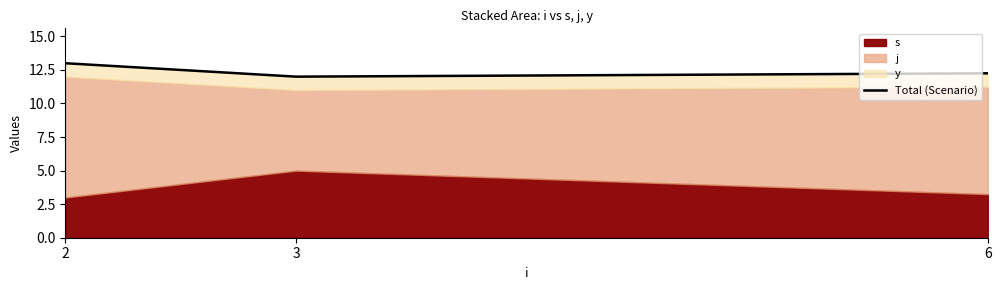

Reading left to right, transcribe all the data shown in this chart.

13.0	12.0	12.2